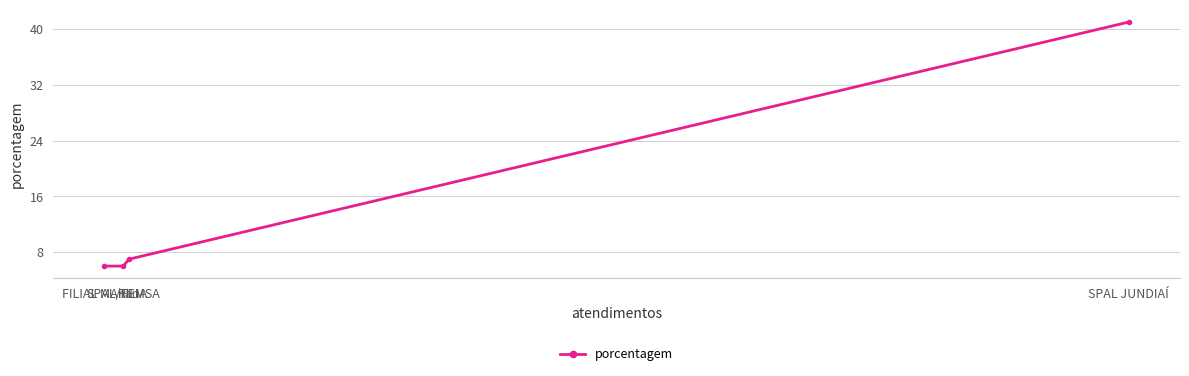

True or false: the data has more than 1 interior local peaks.

False